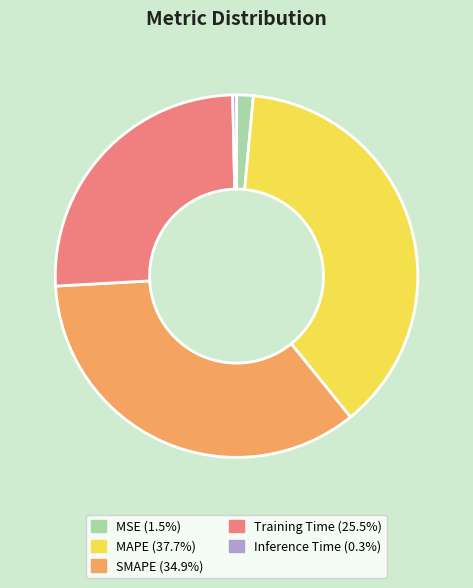

Is there a majority slice in this chart?

No